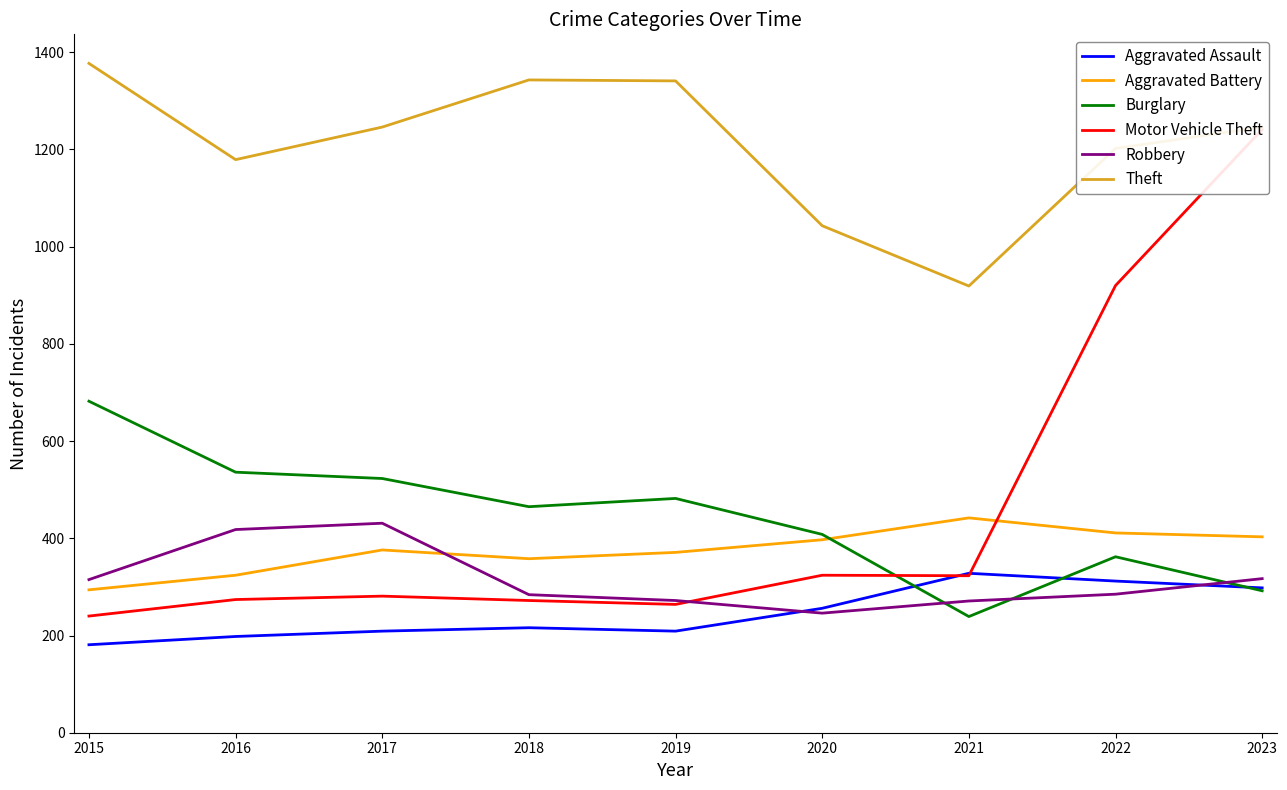

At how many categories does at least one series exceed 711?

9